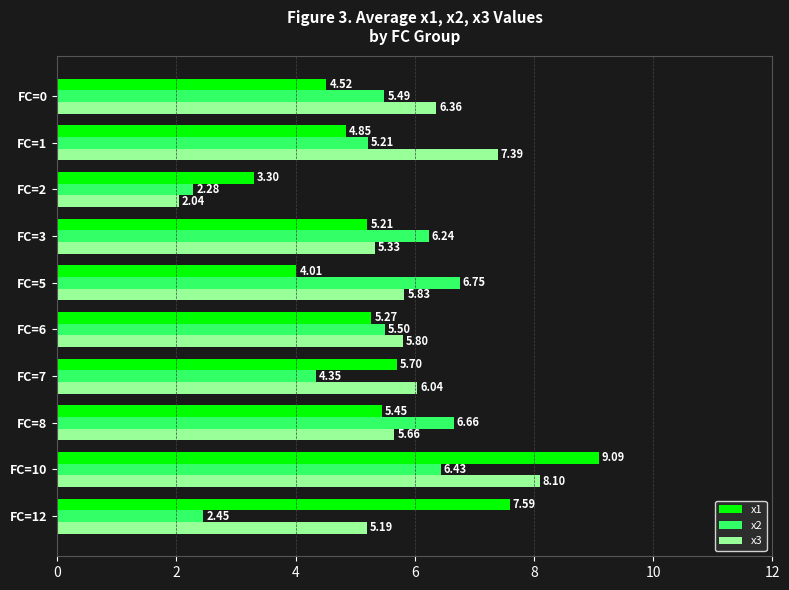

List the series in order of their overall mean, highest first.

x3, x1, x2